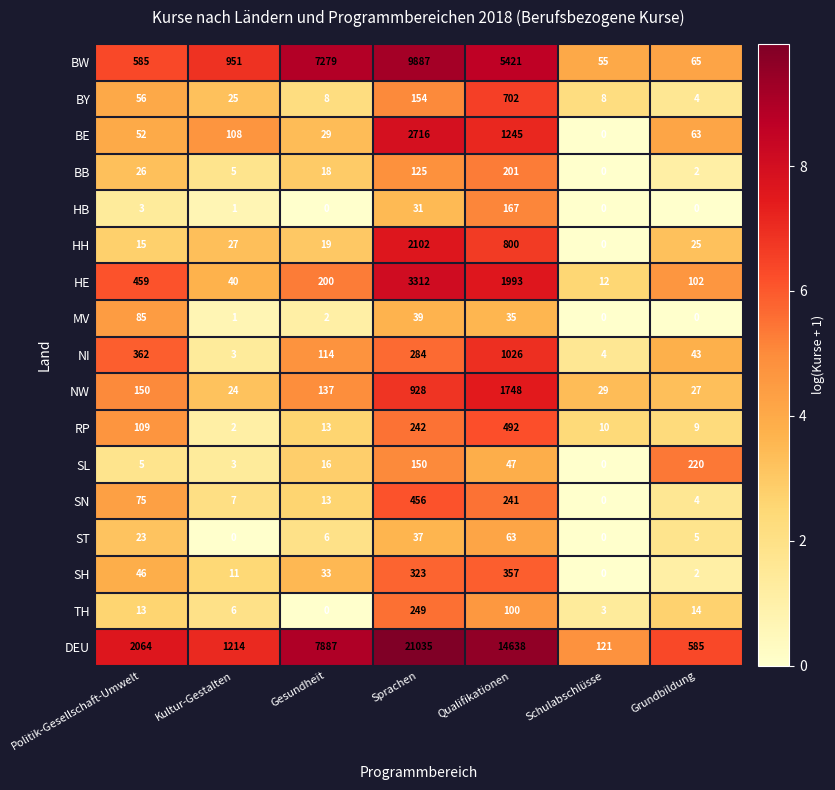

Rank the categories by BW value from lowest to highest.

Schulabschlüsse, Grundbildung, Politik-Gesellschaft-Umwelt, Kultur-Gestalten, Qualifikationen, Gesundheit, Sprachen